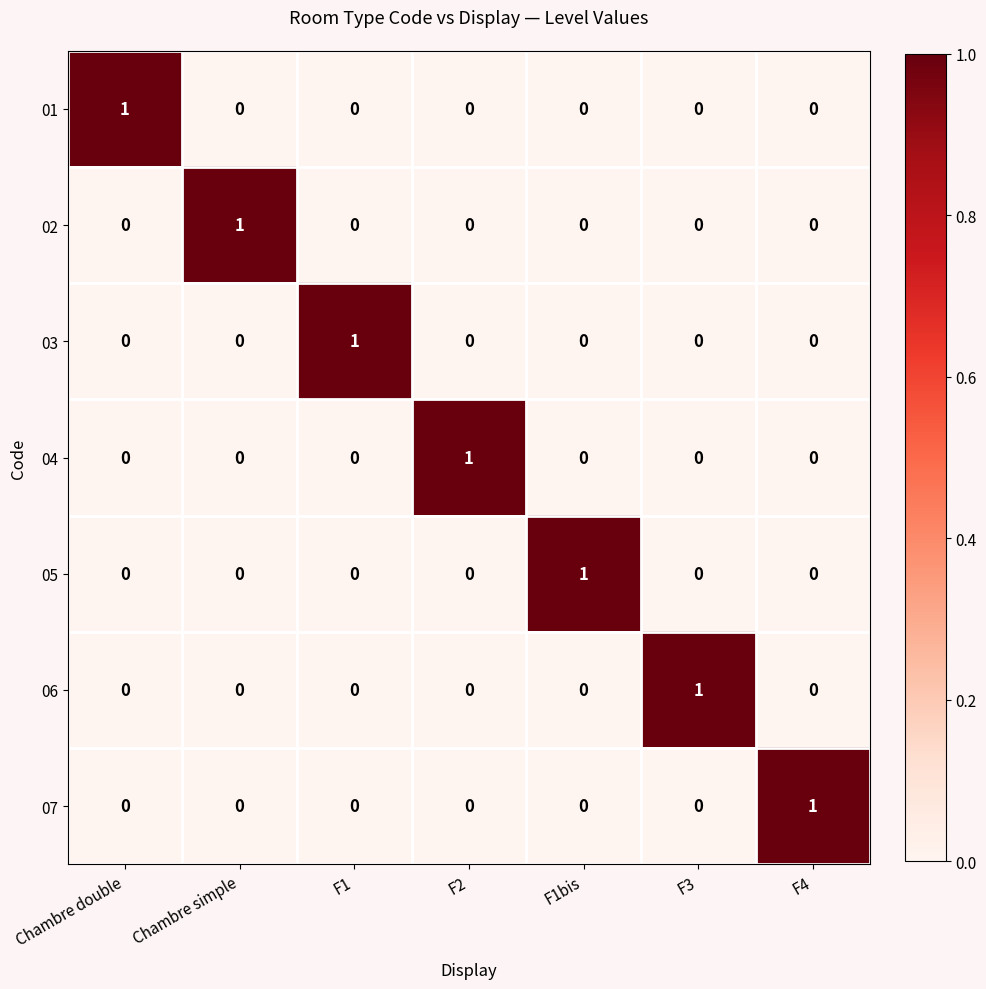

True or false: 04 has a value of 0 at F1bis.

True